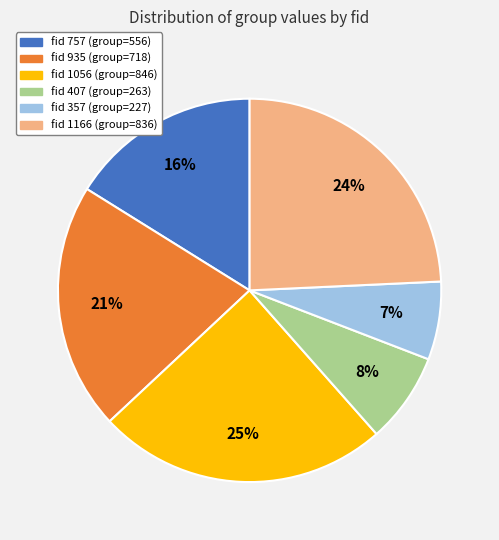

Is there a majority slice in this chart?

No